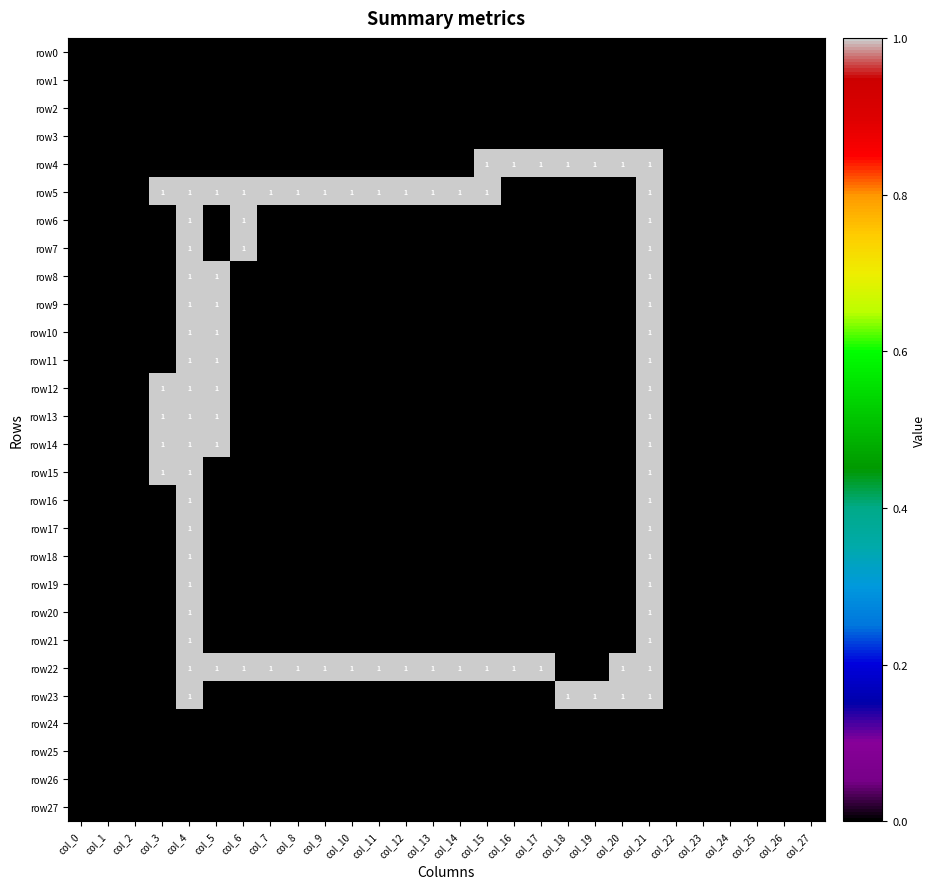

What is the sum of all row11 values?

3